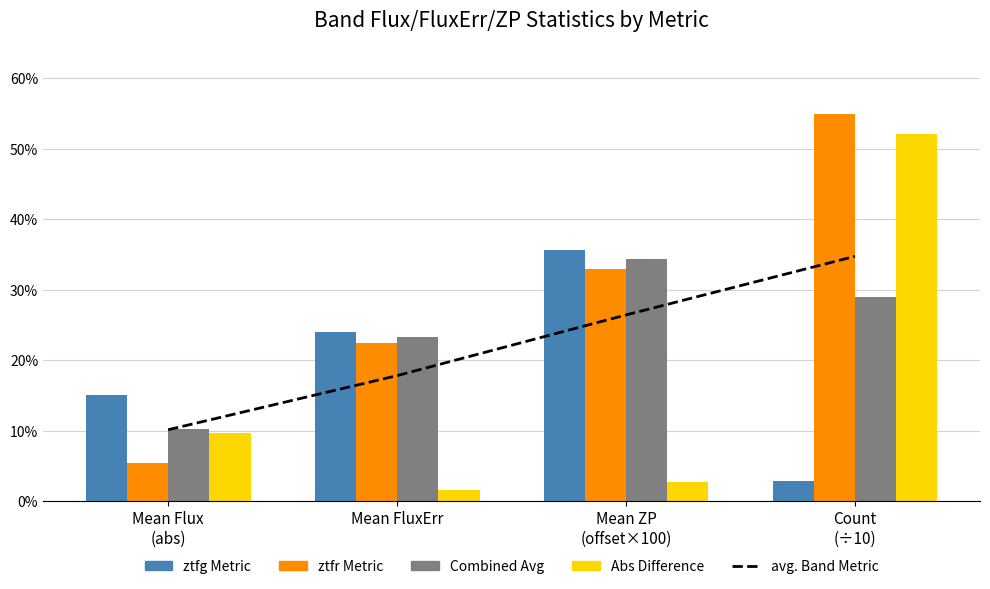

Reading right to left, extract all data points from this chart.

avg. Band Metric: 34.7	26.4	17.8	10.1
ztfg Metric: 2.9	35.7	24.0	15.1
ztfr Metric: 55.0	33.0	22.5	5.5
Combined Avg: 28.9	34.3	23.2	10.3
Abs Difference: 52.1	2.7	1.5	9.7